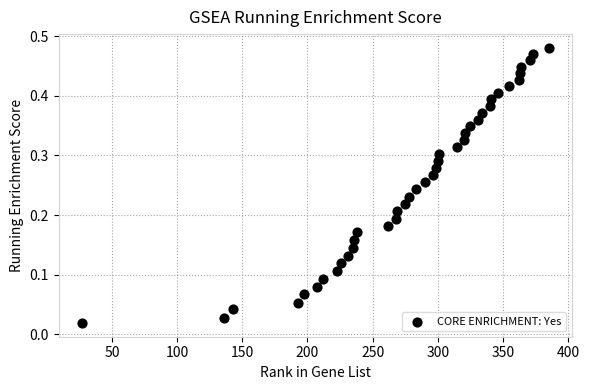

What is the range of X values (max minus min)?

358.0